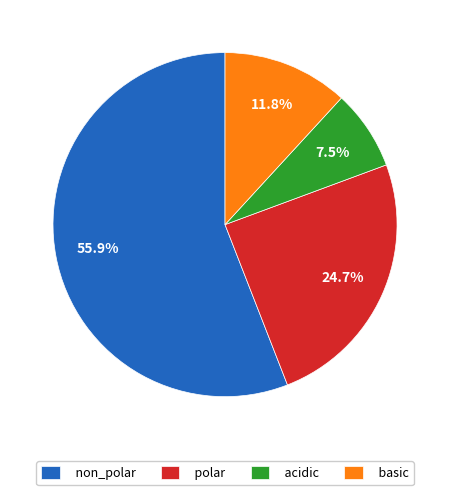

Is the sum of basic and non_polar greater than half?

Yes